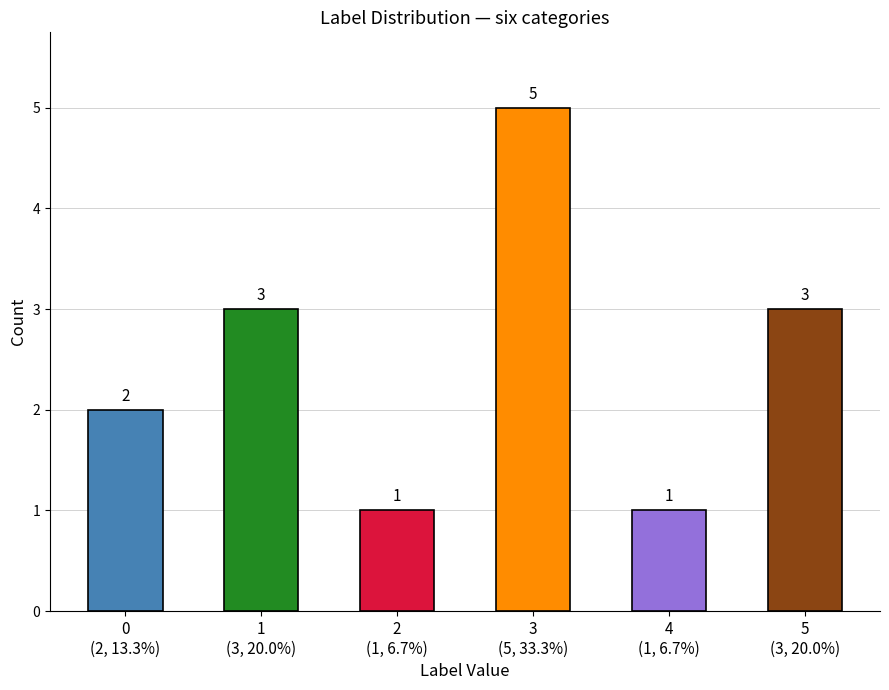

Reading left to right, what are all the values shown in this chart?

0
(2, 13.3%)=2	1
(3, 20.0%)=3	2
(1, 6.7%)=1	3
(5, 33.3%)=5	4
(1, 6.7%)=1	5
(3, 20.0%)=3